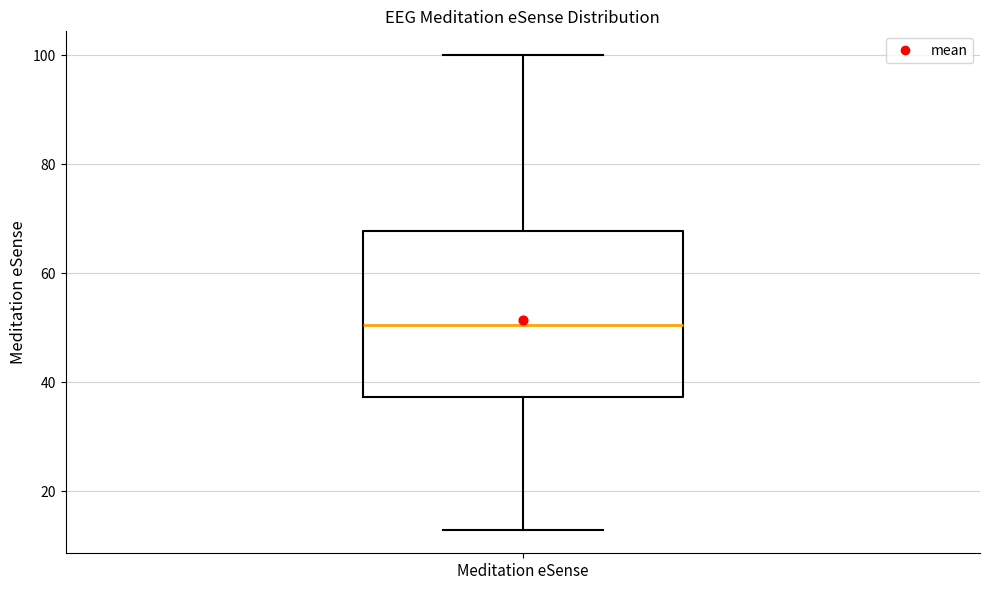

Where is the upper edge of the box for Meditation eSense on the y-axis? The values are not printed on the chart, so give them approximately, as read against the axis.

68